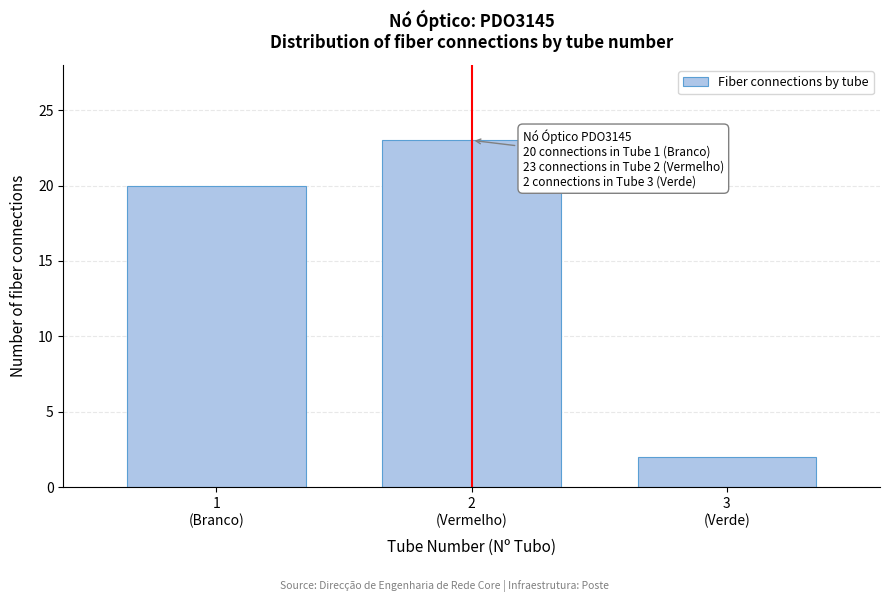

Reading left to right, what are all the values shown in this chart?

20	23	2